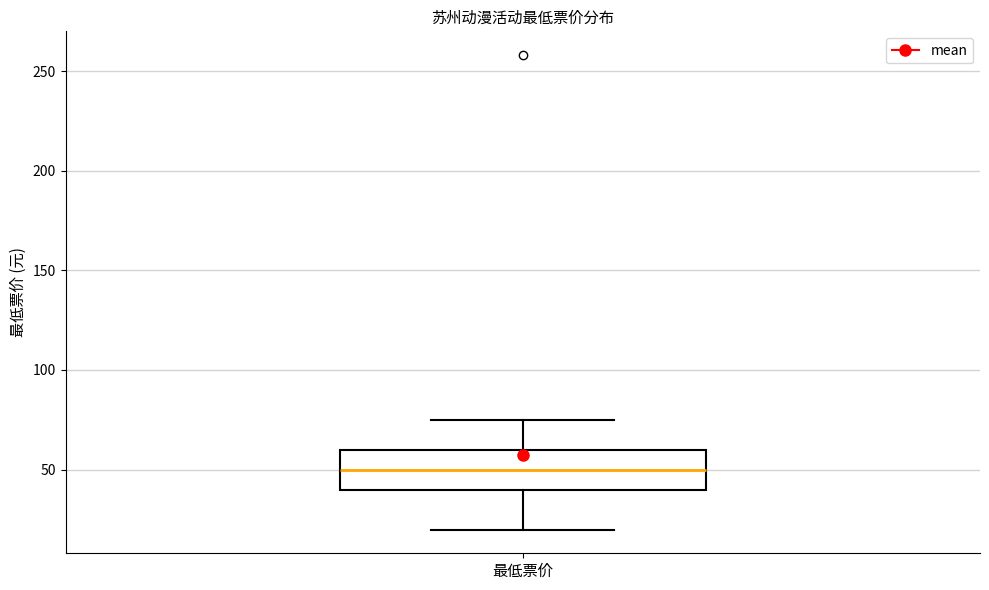

Transcribe this box plot: give where the median line is, the range the box spans, and where the two whiskers end, as read against the y-axis. The values are not printed on the chart, so give them approximately, as read against the axis.

median 50, box 40 to 60, whiskers 20 to 75